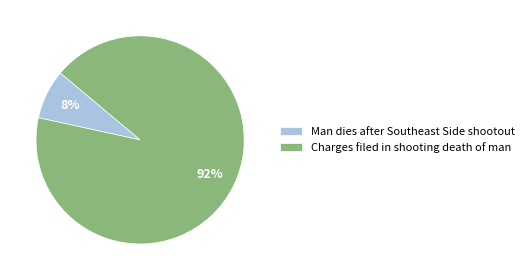

To the nearest percent, what is the average slice percentage?

50%